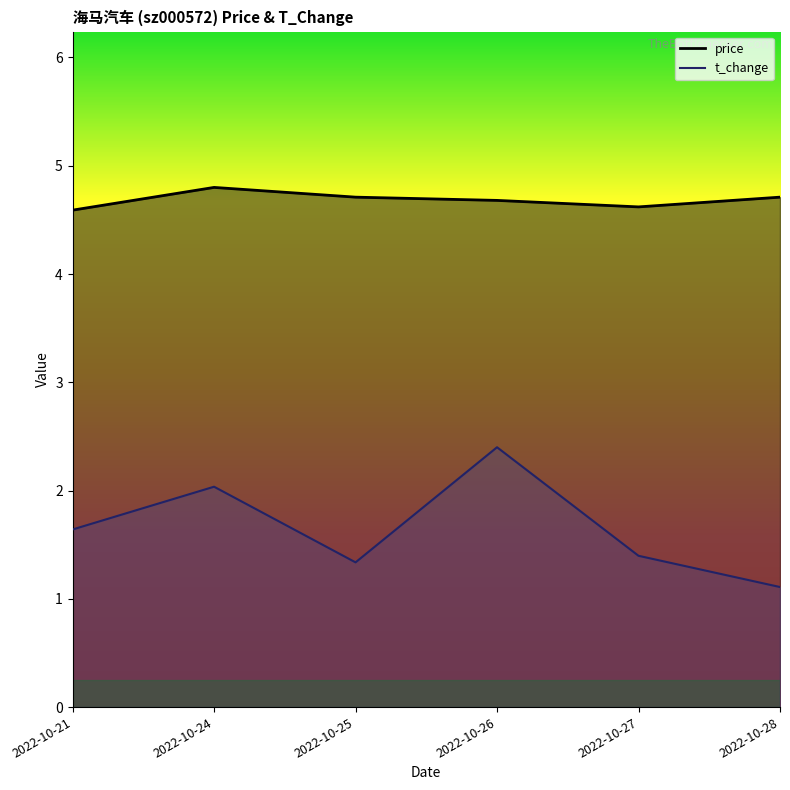

Does the chart have visible grid lines?

No